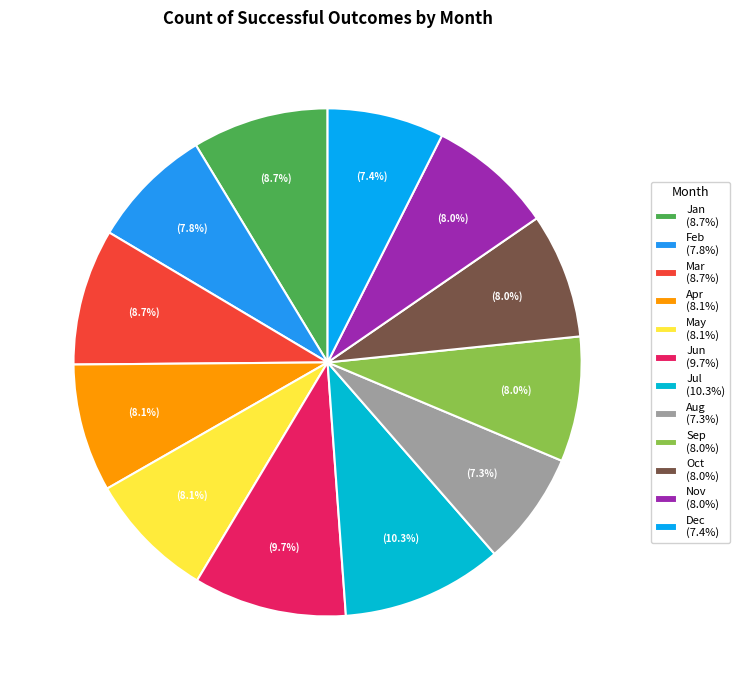

Rank the categories by value from lowest to highest.

Aug, Dec, Feb, Sep, Oct, Nov, Apr, May, Jan, Mar, Jun, Jul